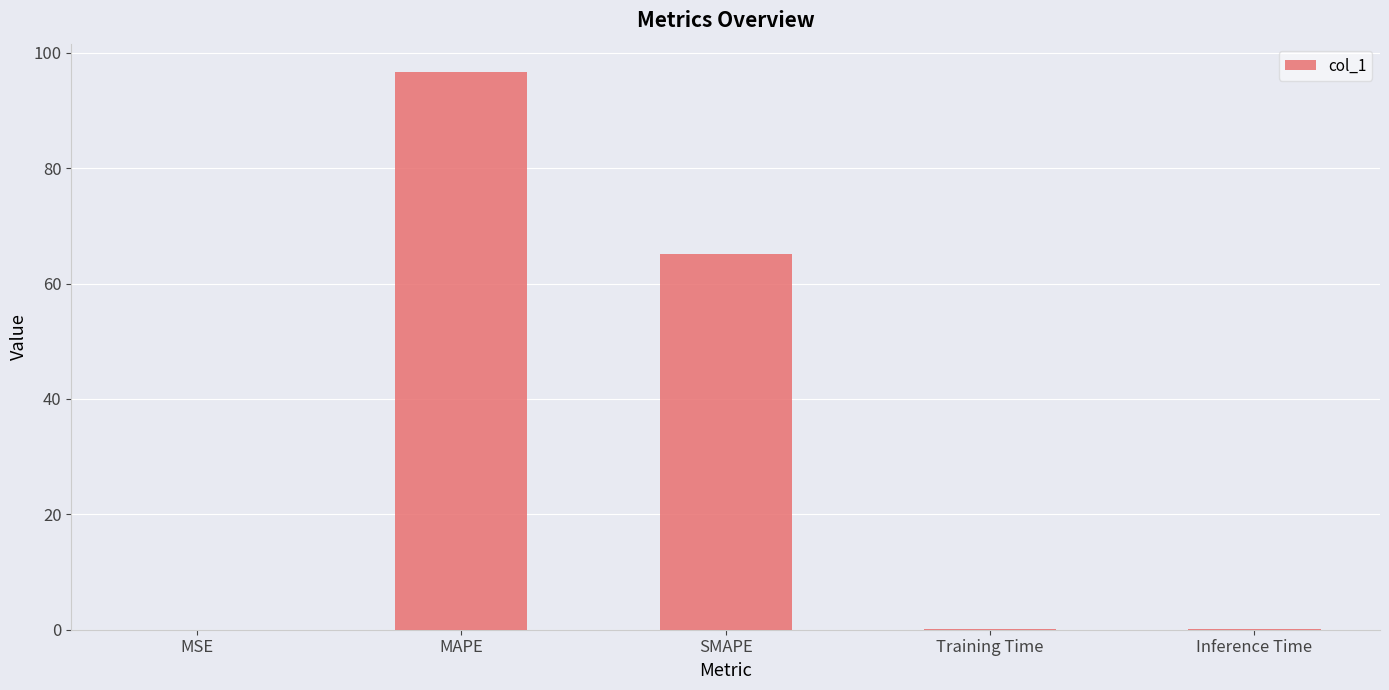

At which label is the value closest to 48?

SMAPE